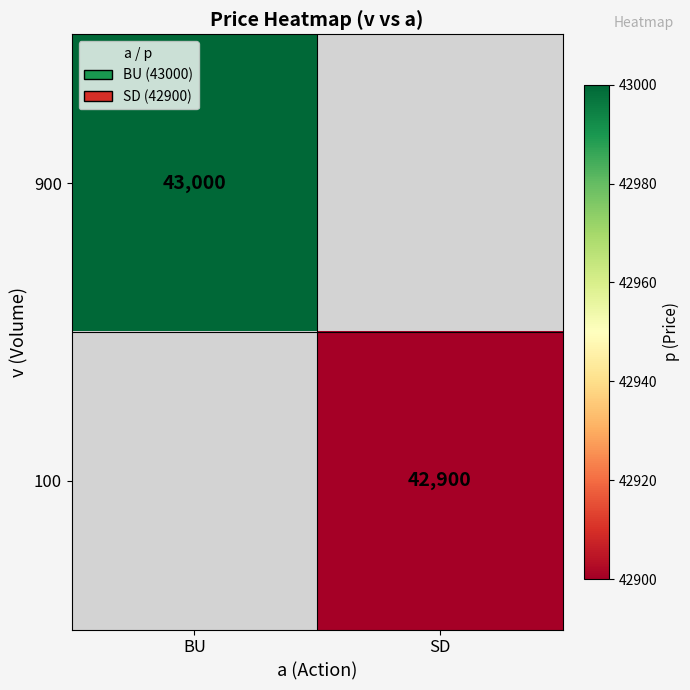

The 100 series shows 42900 at SD. True or false?

True